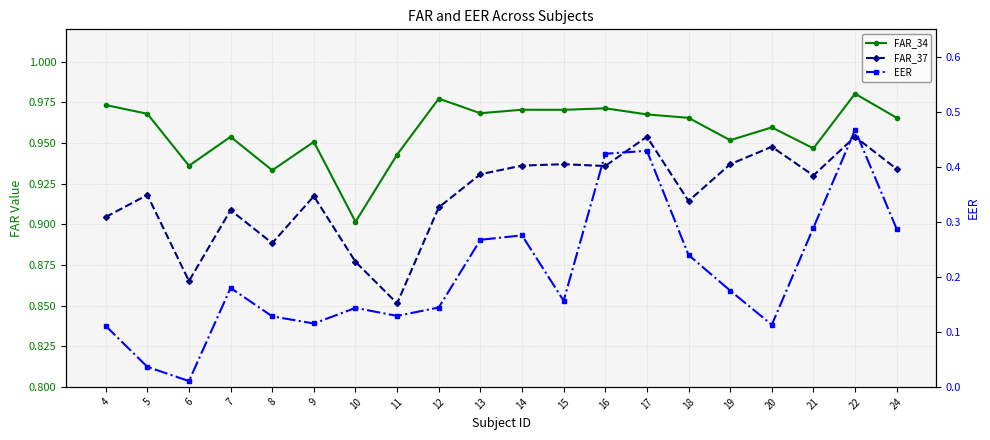

True or false: EER and FAR_34 intersect in this chart.

False